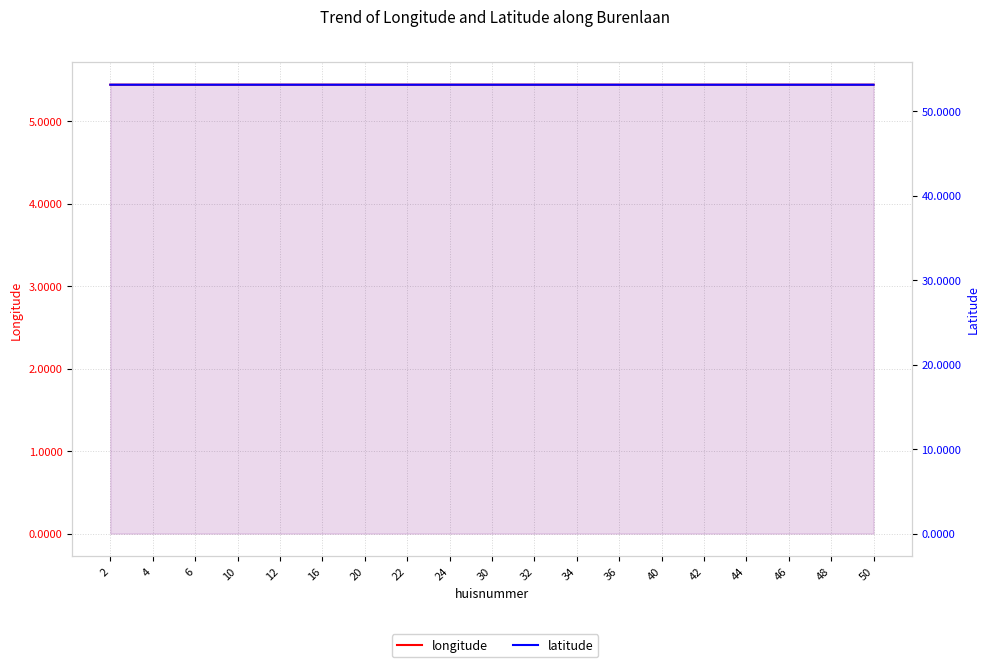

Which series has the largest total across all categories?

latitude